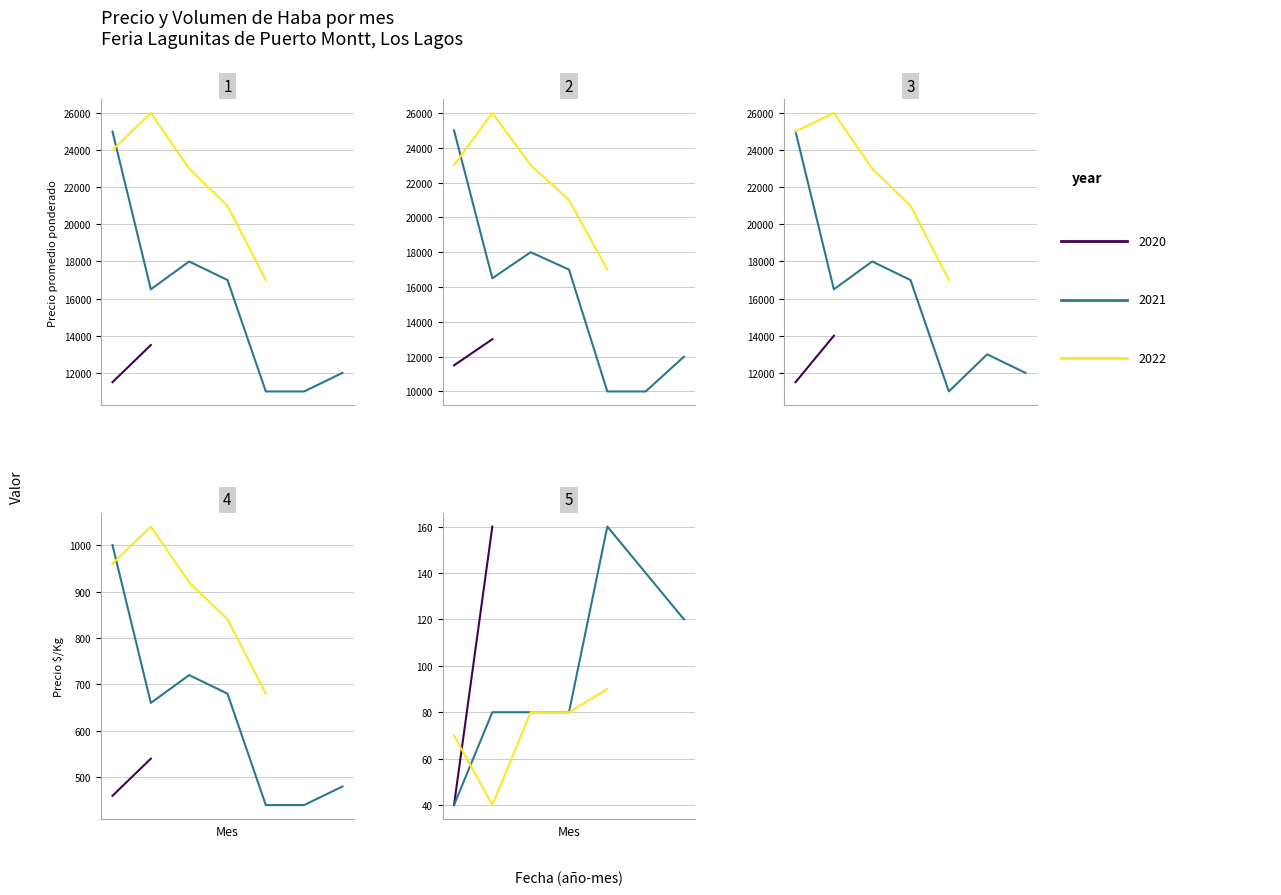

True or false: Precio maximo and Volumen cross at least once.

False